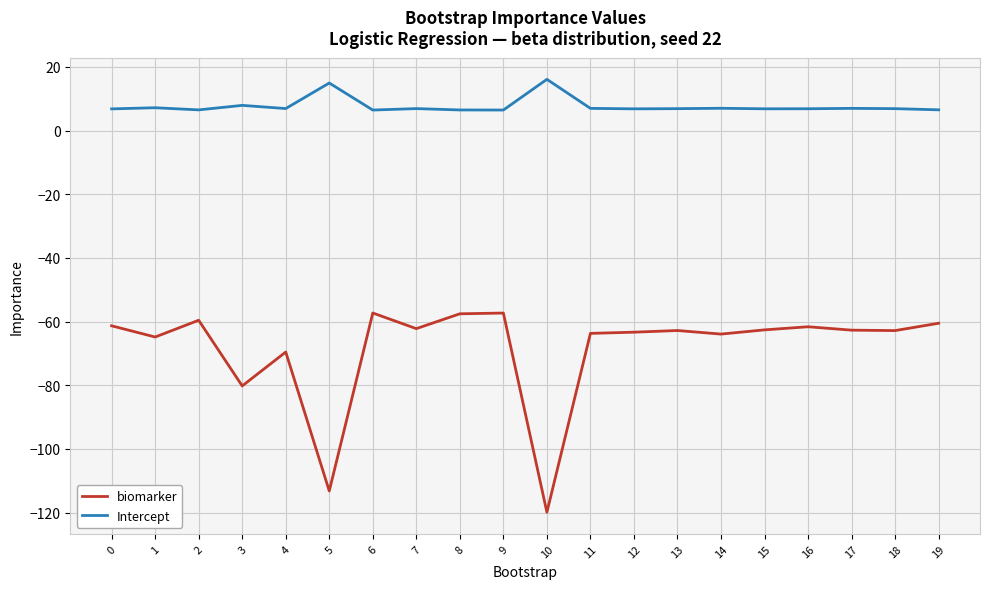

What is the difference between the maximum and minimum values in the biomarker series?

62.6